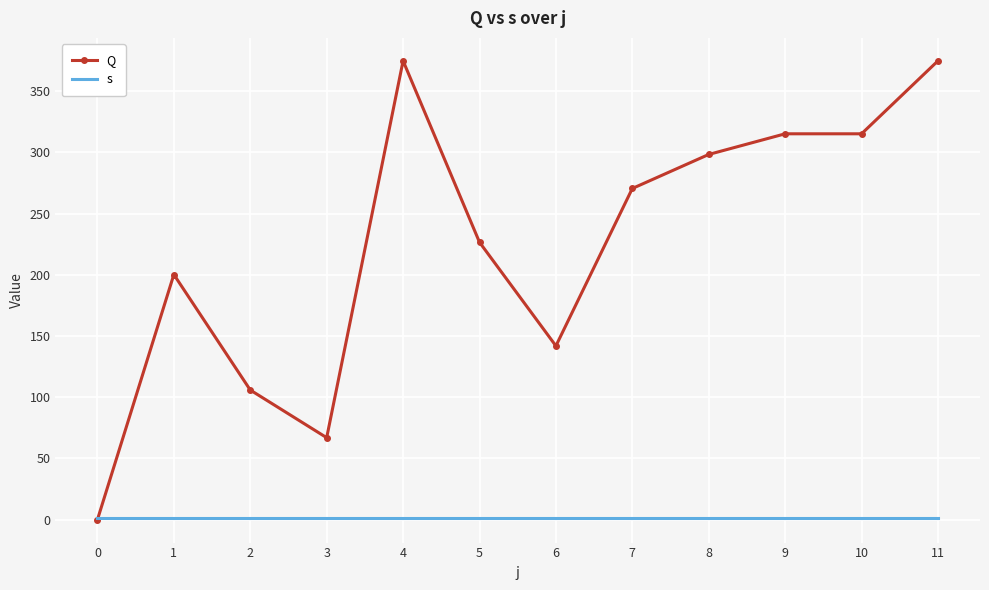

How many values in the Q series are below 270?

6